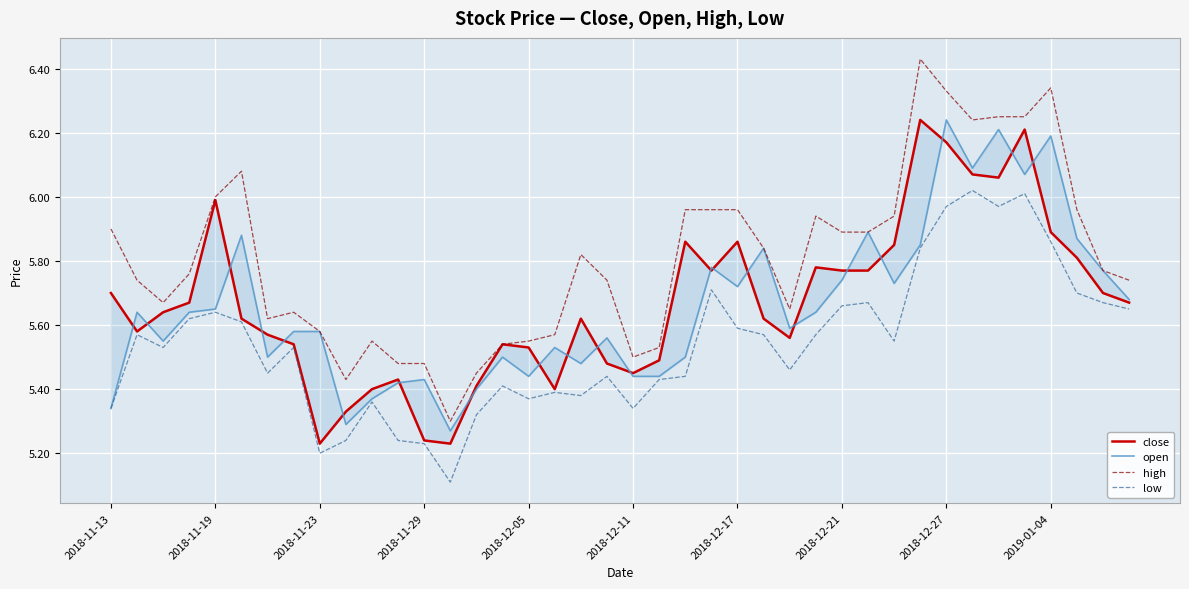

Which category has the lowest value across all series?

13